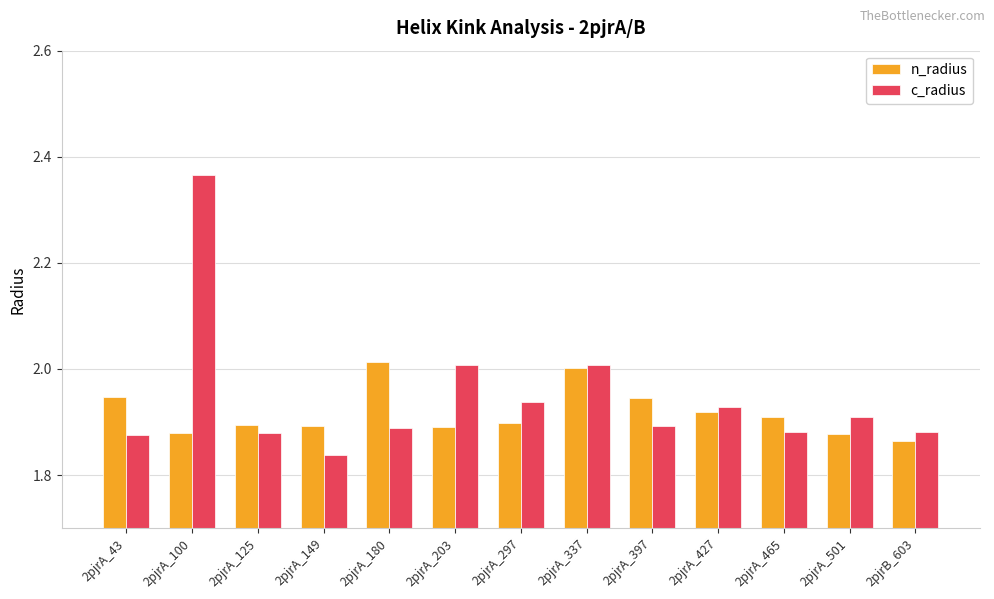

List the series in order of their overall mean, highest first.

c_radius, n_radius